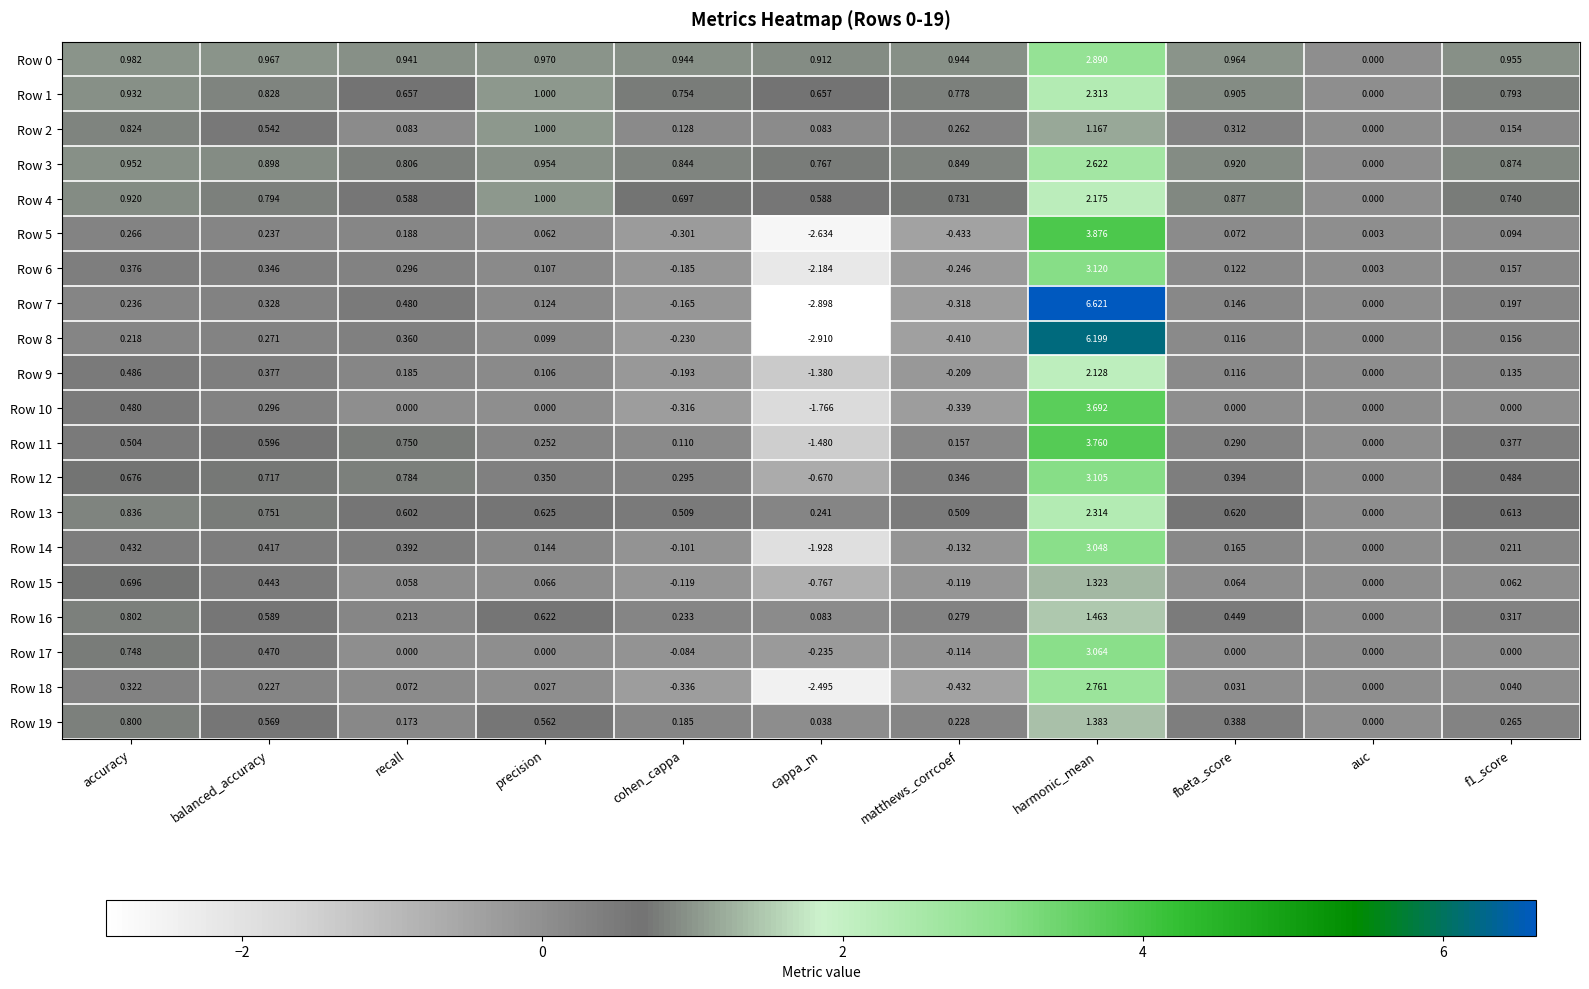

Where is Row 1 nearest to the value 1?

precision